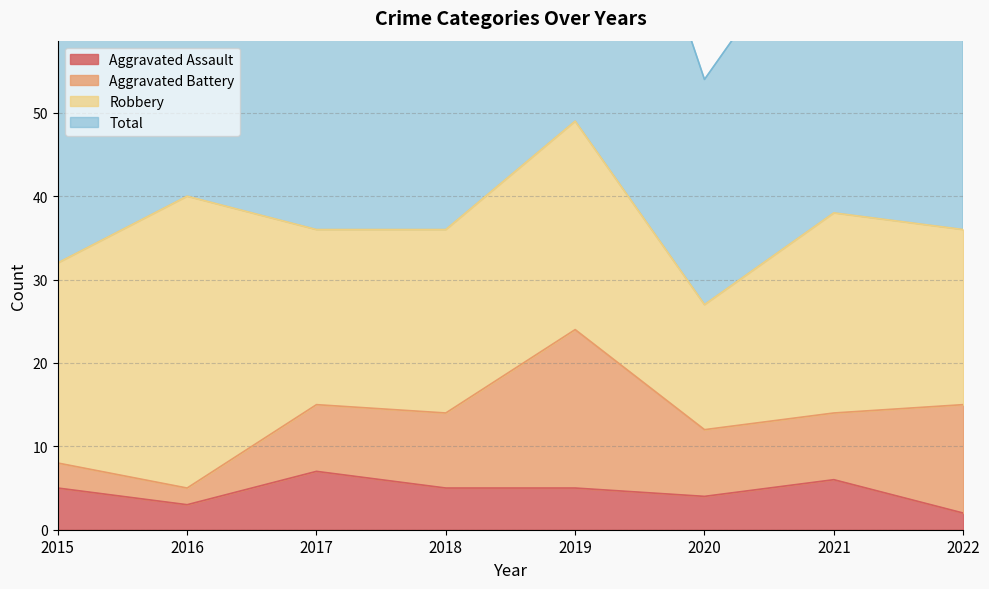

The Aggravated Assault series shows 5 at 2015. True or false?

True